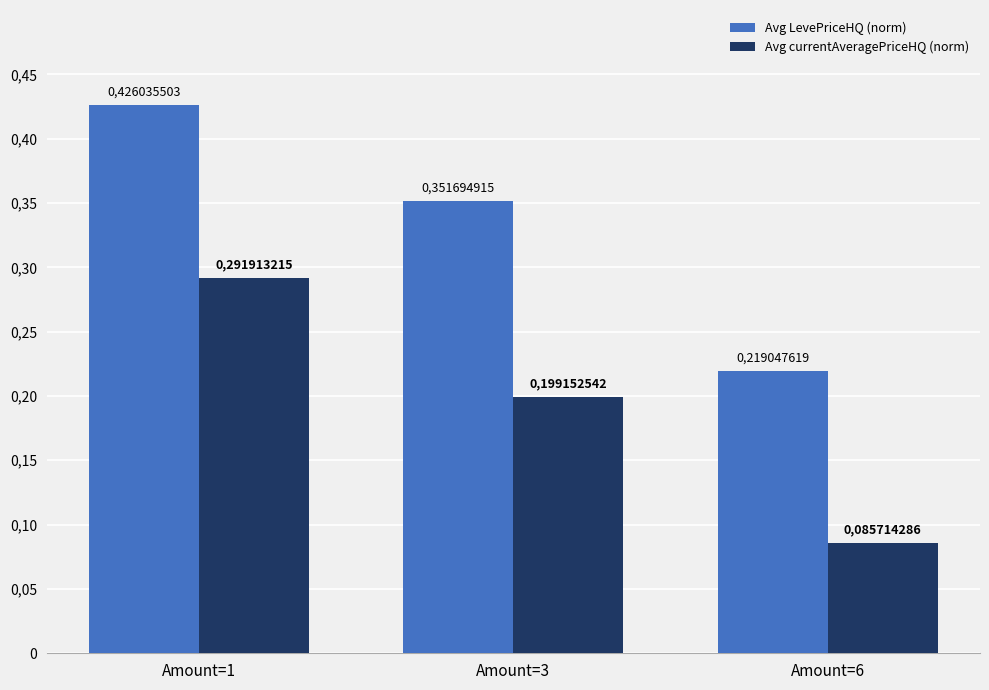

Are the bars grouped side by side (vs. stacked)?

Yes